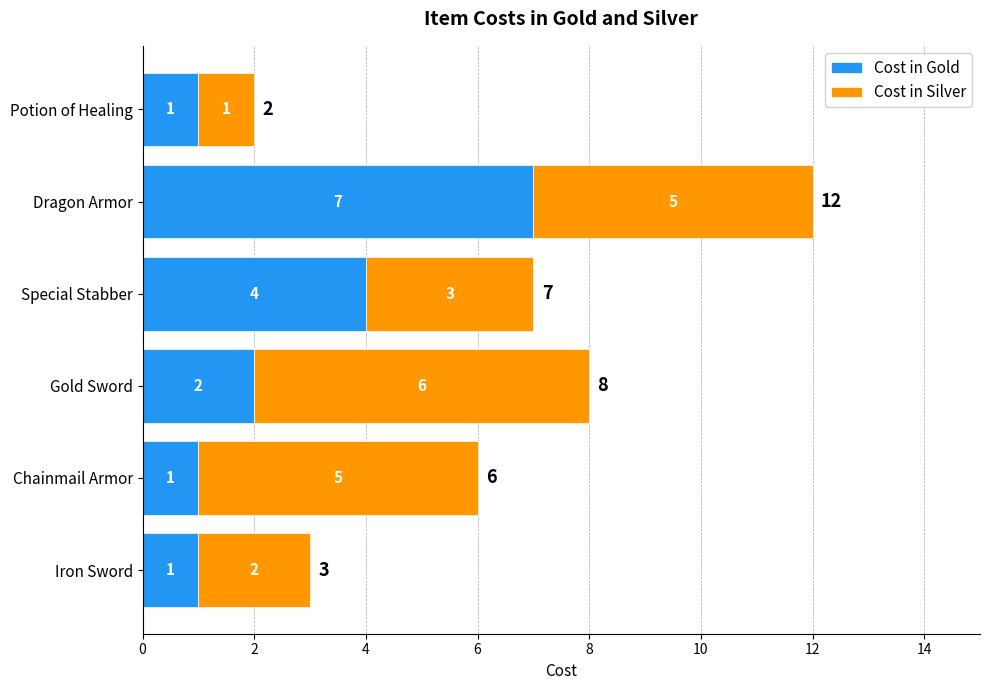

At which category is the sum across all series the highest?

Dragon Armor